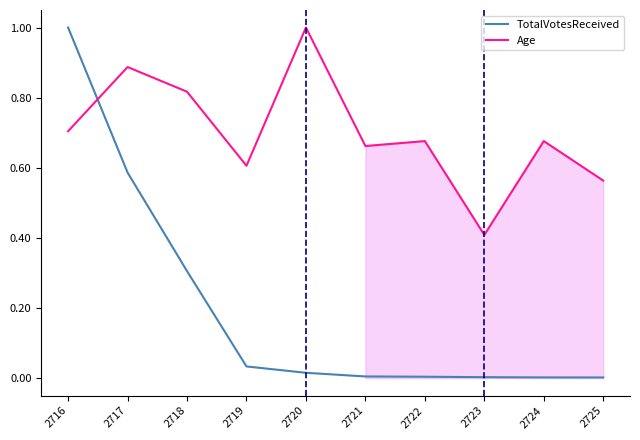

List the labels in order of TotalVotesReceived value, largest first.

2716, 2717, 2718, 2719, 2720, 2721, 2722, 2723, 2724, 2725